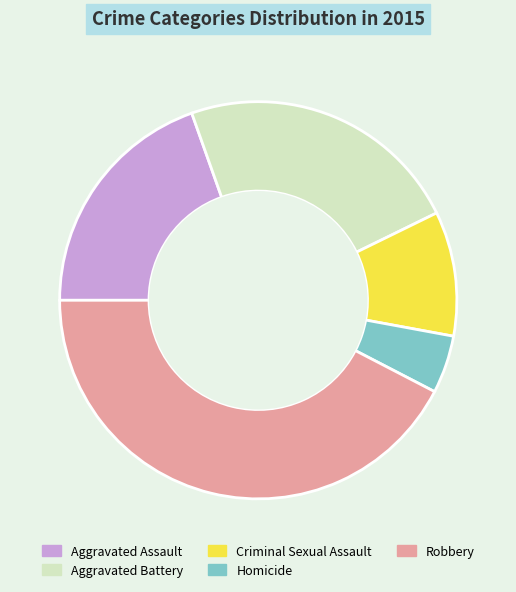

What is the ratio of the value at Aggravated Assault to the value at Criminal Sexual Assault?

1.9